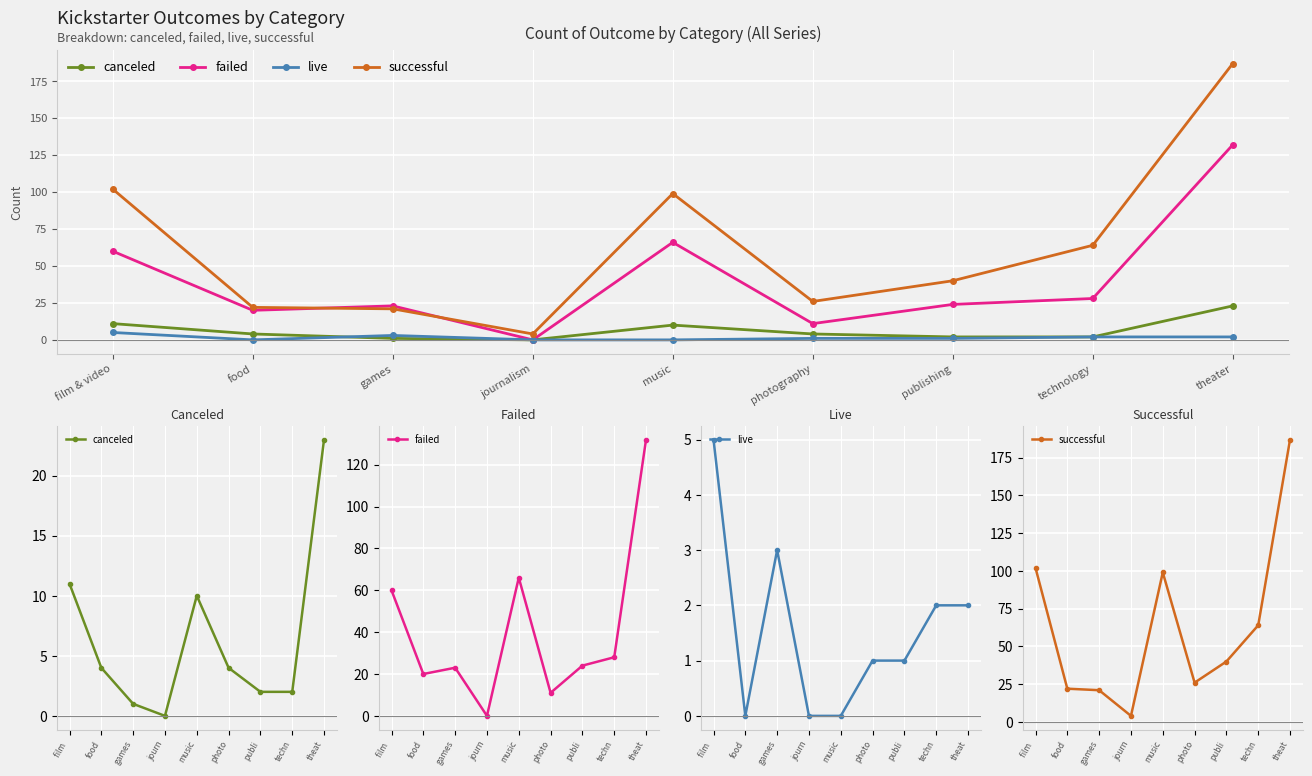

What is the average value of the canceled series?

6